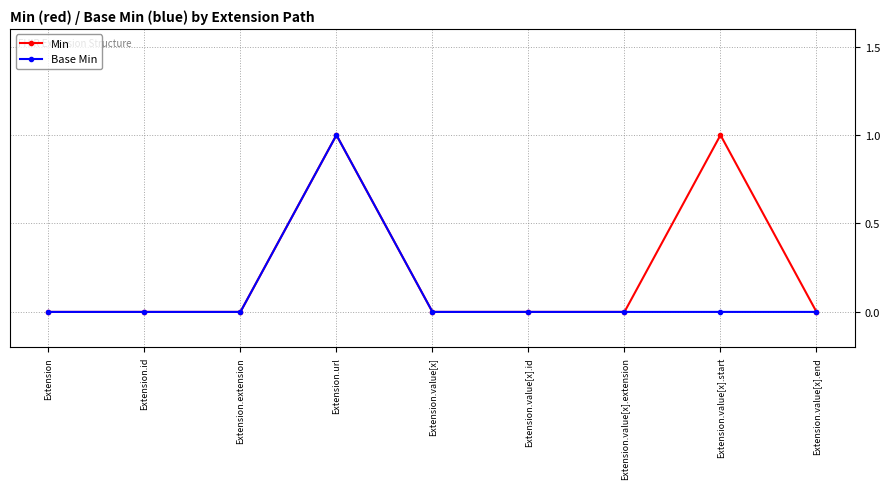

List the series in order of their overall mean, lowest first.

Base Min, Min